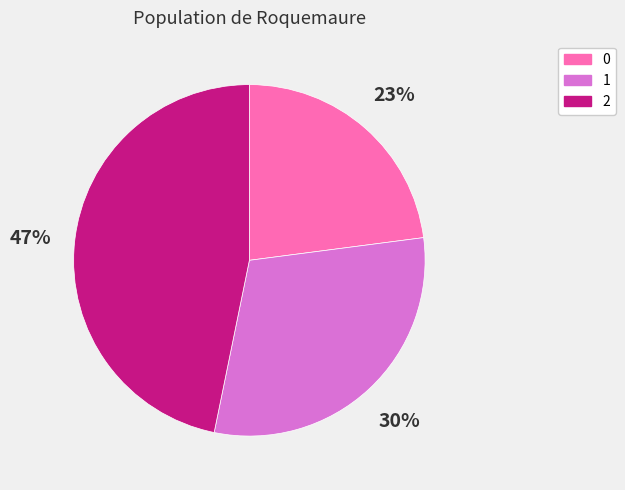

Combined, do 2 and 1 account for over 50%?

Yes